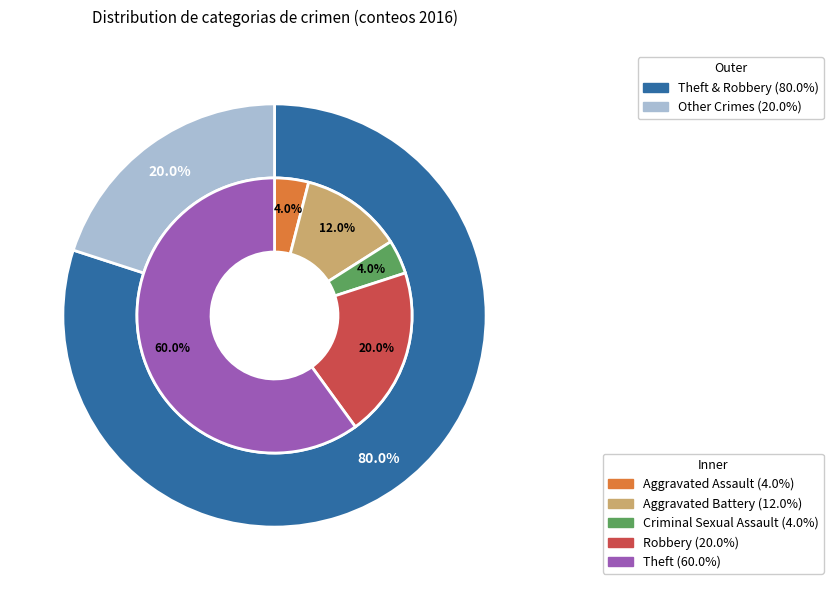

Which slice is the smallest?

Aggravated Assault